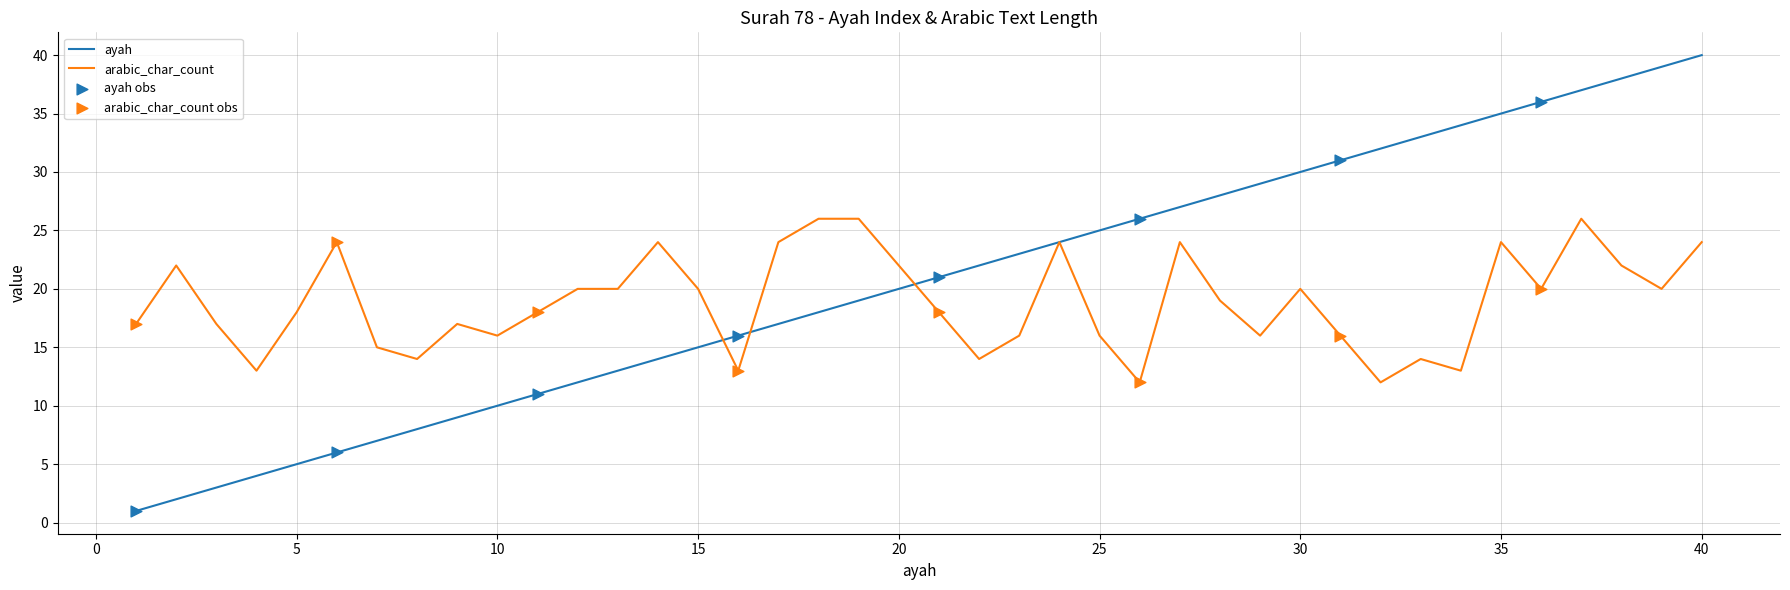

Which series has the widest spread of values?

ayah